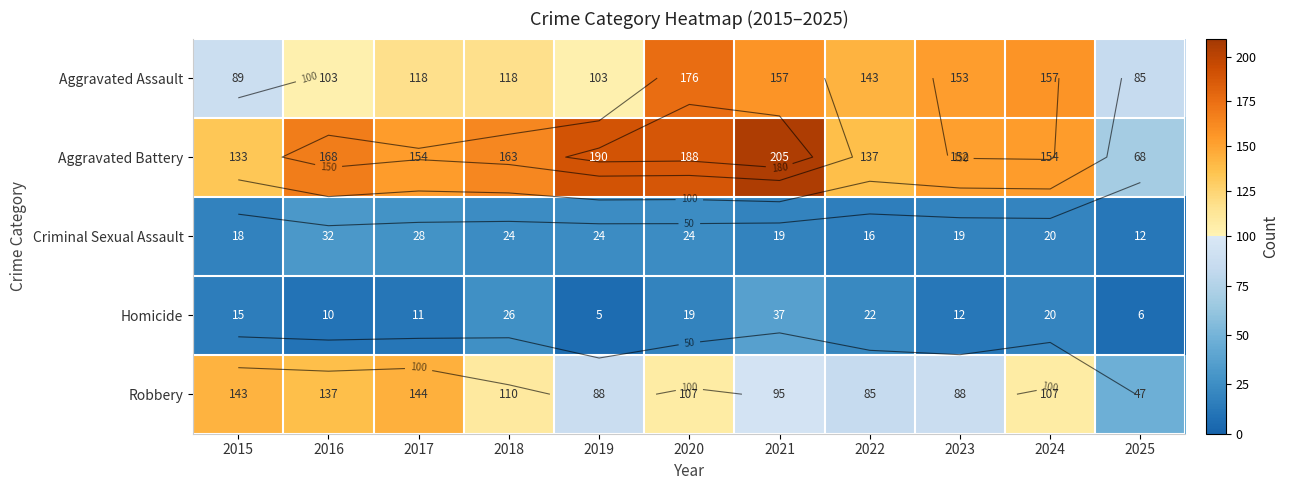

Is it true that Criminal Sexual Assault equals 19 at 2023?

True